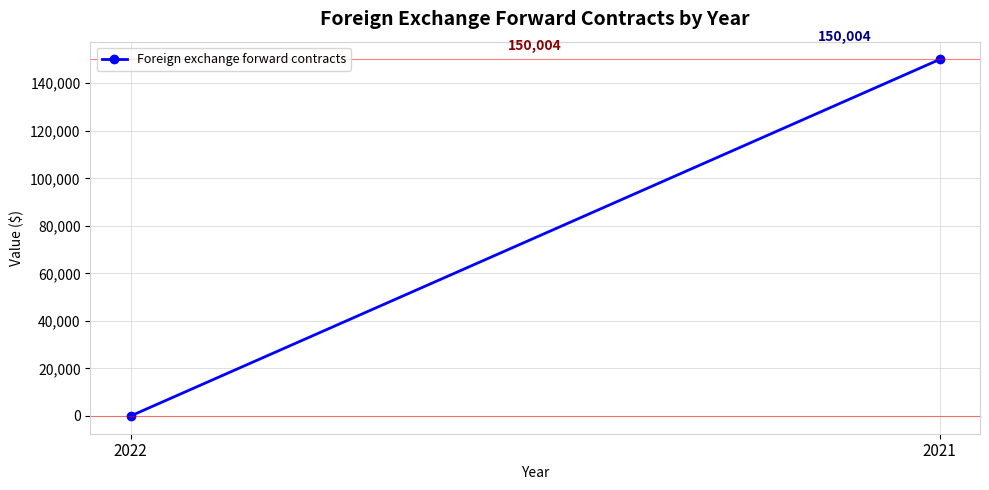

True or false: the data shows -95582 at 2022.

False